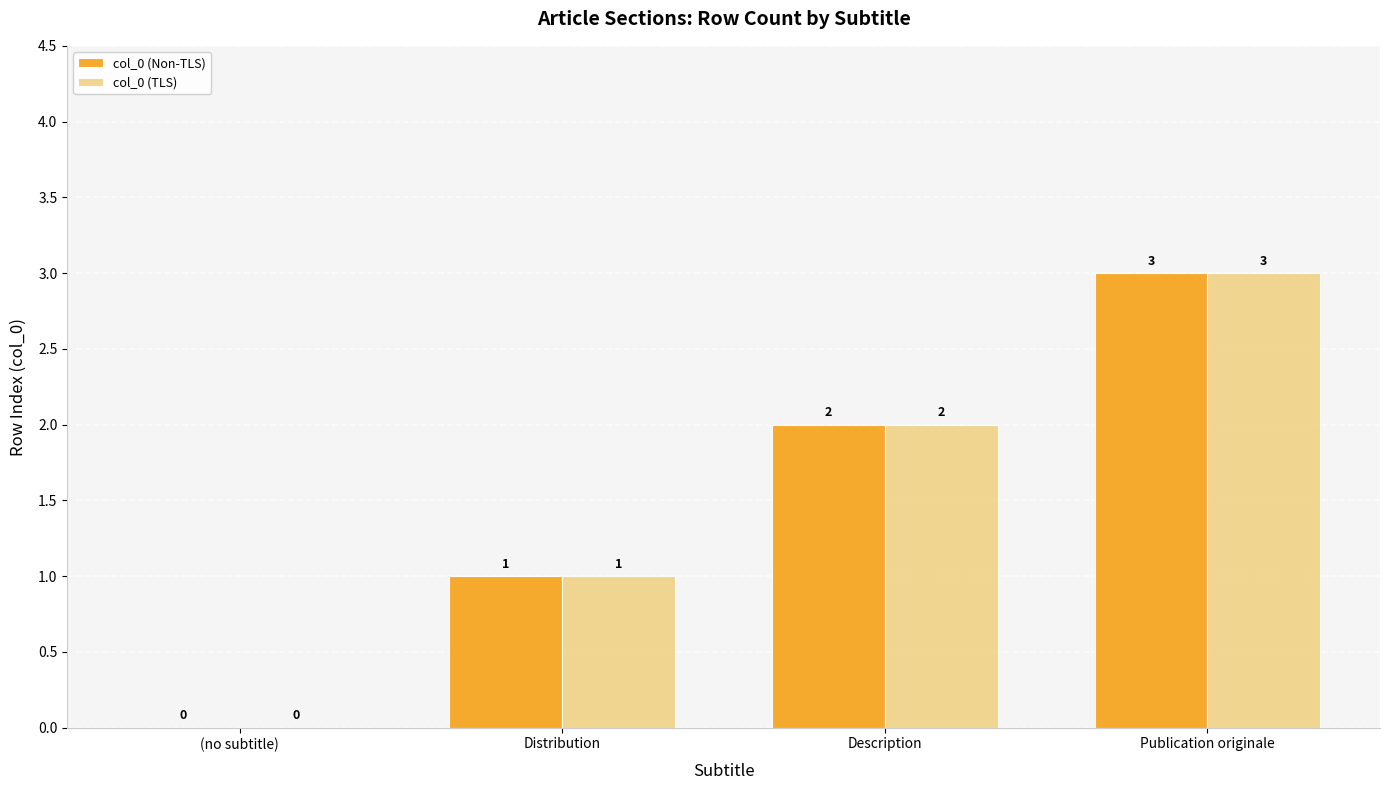

Is it true that col_0 (Non-TLS) equals 0 at (no subtitle)?

True